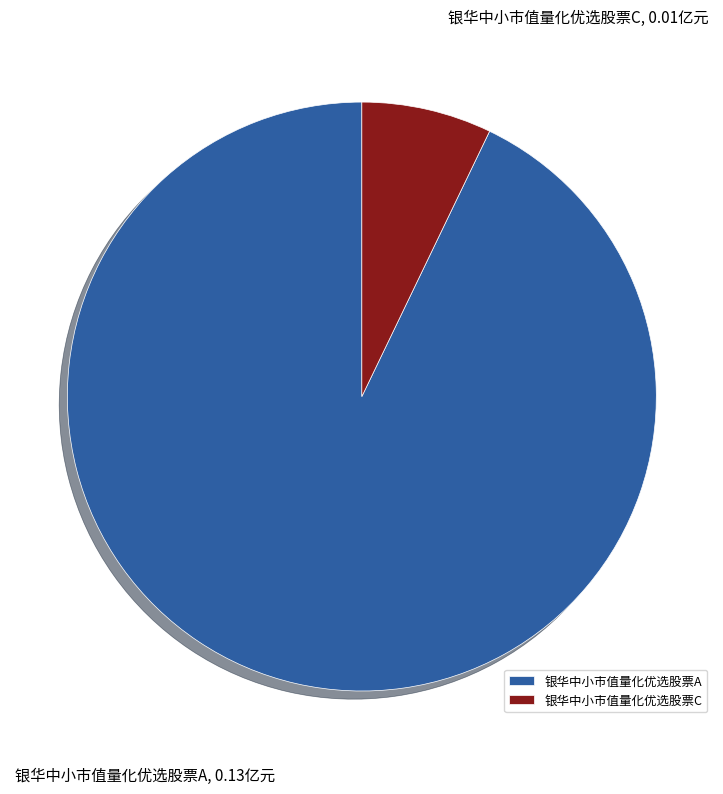

True or false: 银华中小市值量化优选股票A accounts for 93% of the total.

True